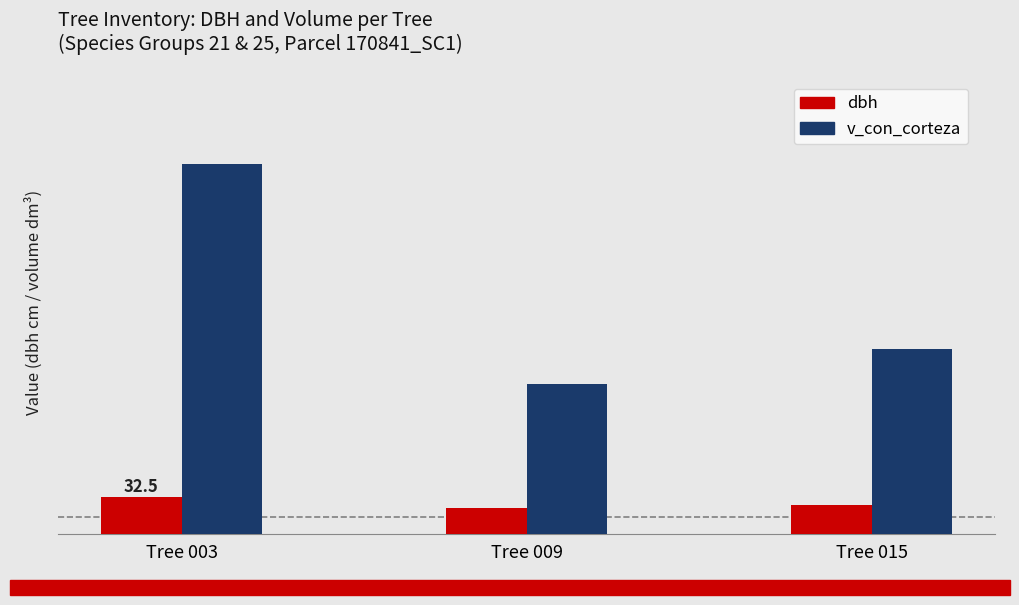

What is the value of the v_con_corteza bar at the 2nd from the left?

130.2